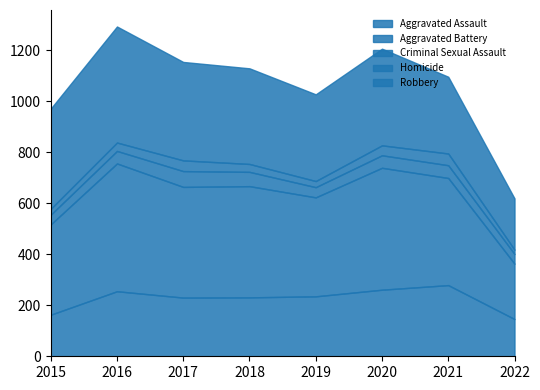

Reading left to right, what are all the values shown in this chart?

Aggravated Assault: 2015=163	2016=255	2017=230	2018=231	2019=235	2020=261	2021=279	2022=146
Aggravated Battery: 2015=354	2016=501	2017=434	2018=436	2019=388	2020=478	2021=420	2022=217
Criminal Sexual Assault: 2015=38	2016=49	2017=62	2018=56	2019=40	2020=49	2021=50	2022=38
Homicide: 2015=23	2016=33	2017=42	2018=31	2019=24	2020=39	2021=46	2022=17
Robbery: 2015=393	2016=455	2017=386	2018=375	2019=340	2020=379	2021=301	2022=201